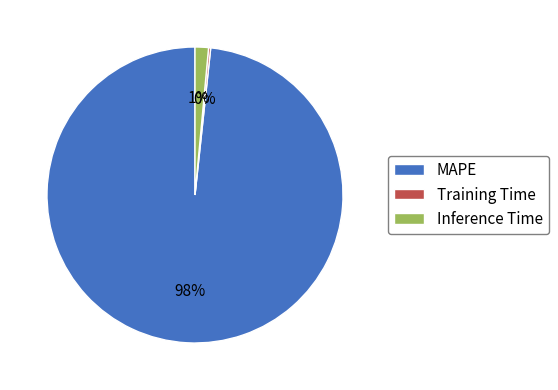

Which has a higher value, Inference Time or MAPE?

MAPE